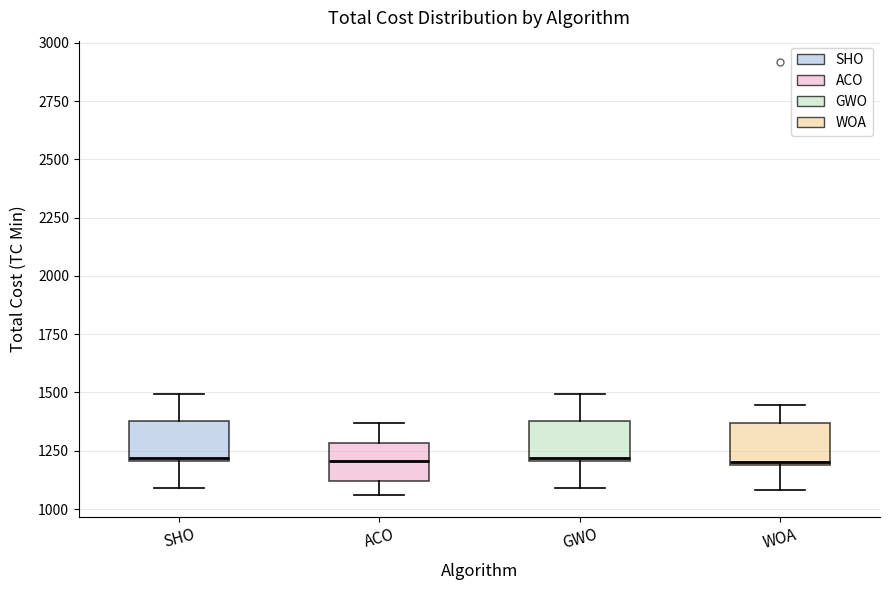

Where does the upper whisker of the box for SHO end on the y-axis? The values are not printed on the chart, so give them approximately, as read against the axis.

1500